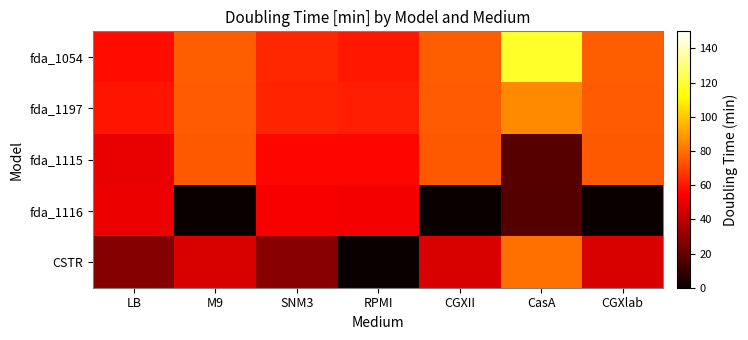

How many categories are shown in the chart?

7